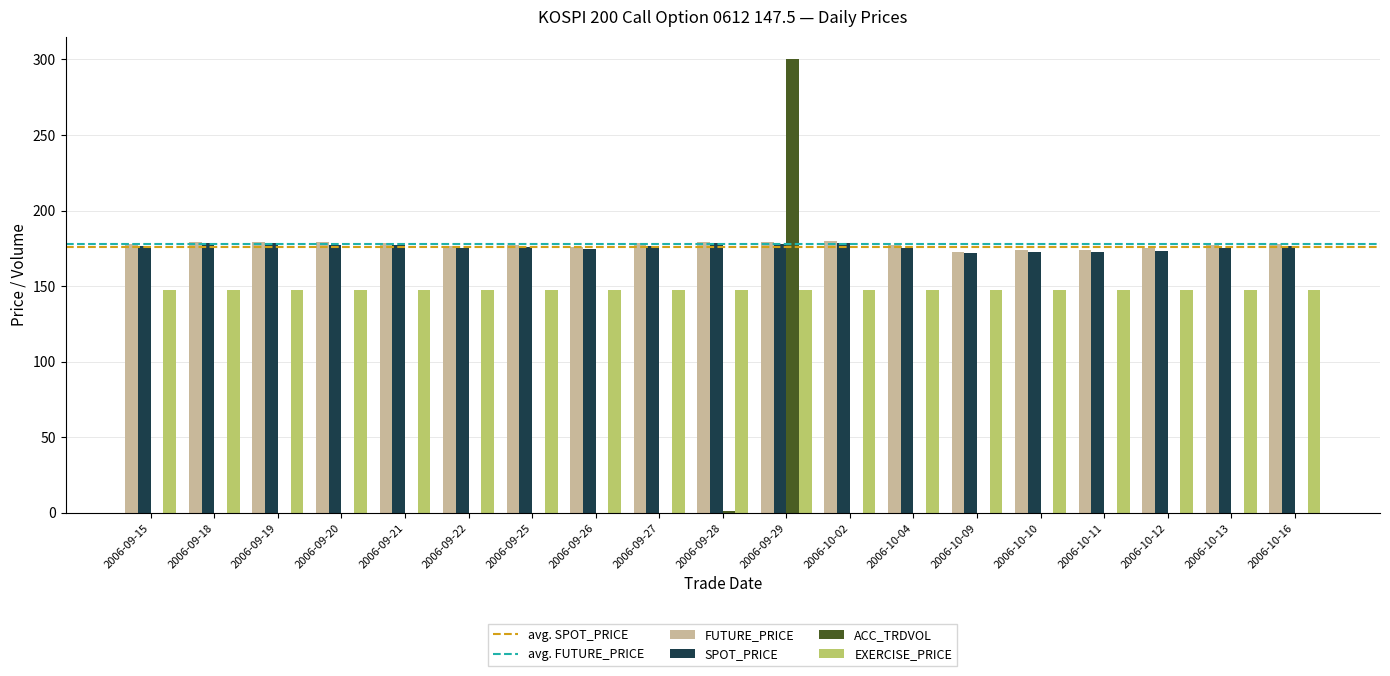

How many groups of bars are there?

19